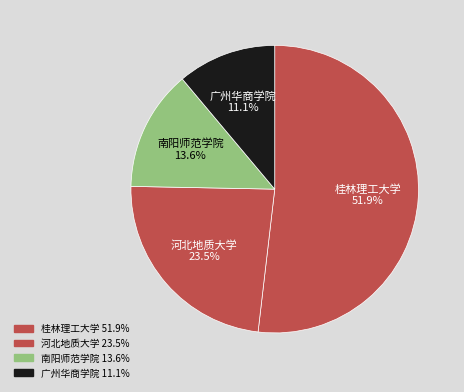

Count the number of slices in the pie.

4